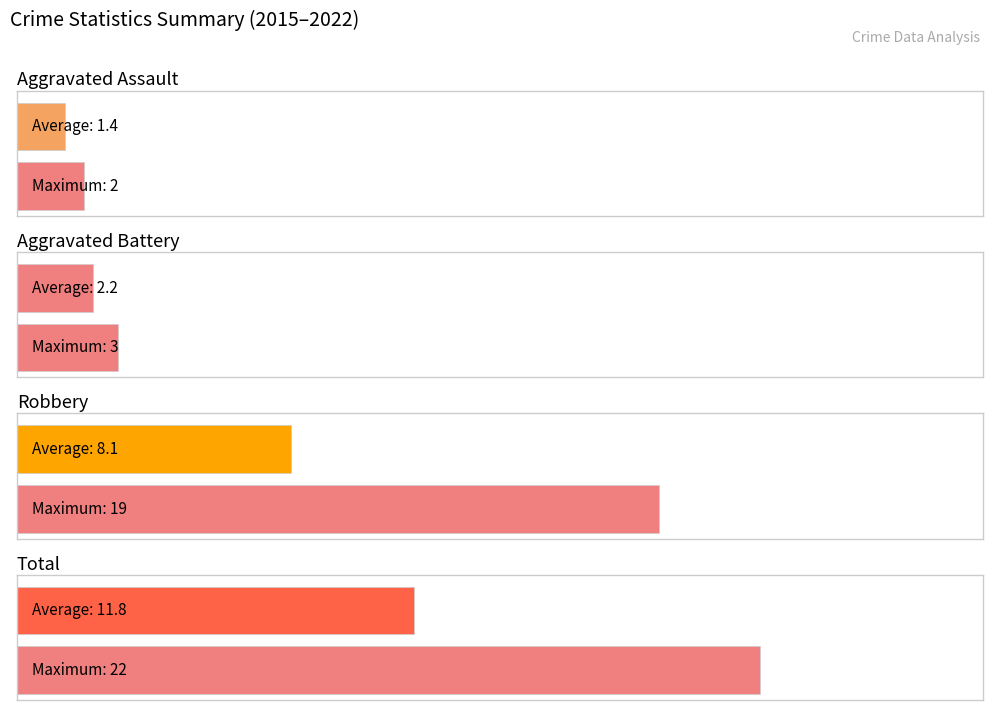

Rank the series by their maximum value, from highest to lowest.

Total, Robbery, Aggravated Battery, Aggravated Assault